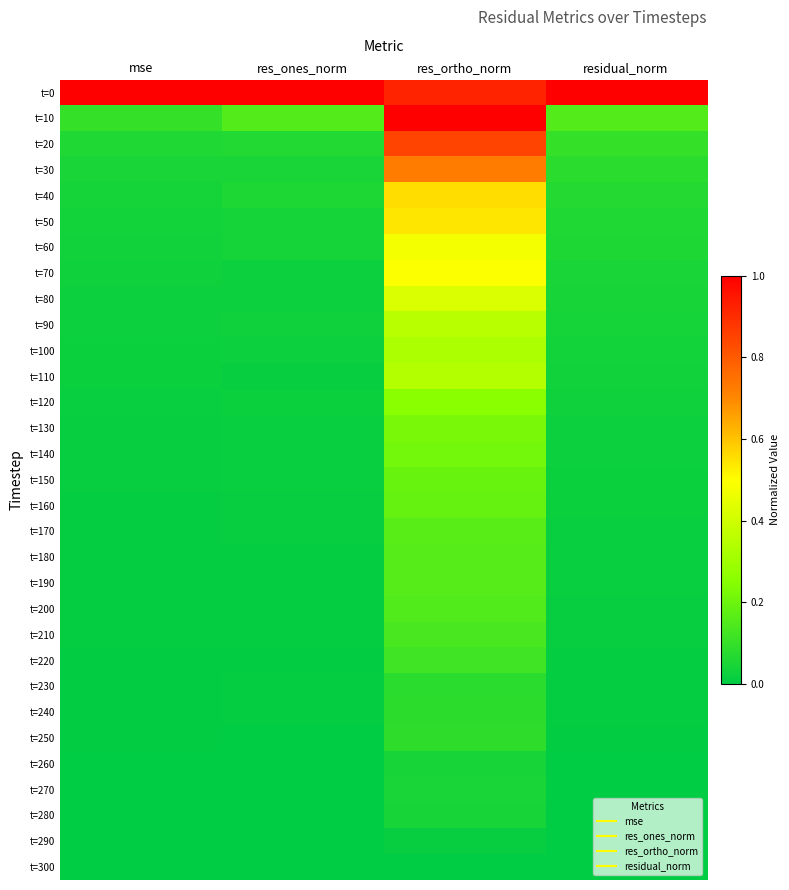

Reading right to left, extract all data points from this chart.

t=0: residual_norm=1.0	res_ortho_norm=0.9	res_ones_norm=1.0	mse=1.0
t=10: residual_norm=0.2	res_ortho_norm=1.0	res_ones_norm=0.2	mse=0.1
t=20: residual_norm=0.1	res_ortho_norm=0.9	res_ones_norm=0.1	mse=0.1
t=30: residual_norm=0.1	res_ortho_norm=0.7	res_ones_norm=0.1	mse=0.0
t=40: residual_norm=0.1	res_ortho_norm=0.6	res_ones_norm=0.1	mse=0.0
t=50: residual_norm=0.1	res_ortho_norm=0.5	res_ones_norm=0.0	mse=0.0
t=60: residual_norm=0.1	res_ortho_norm=0.5	res_ones_norm=0.0	mse=0.0
t=70: residual_norm=0.1	res_ortho_norm=0.5	res_ones_norm=0.0	mse=0.0
t=80: residual_norm=0.0	res_ortho_norm=0.4	res_ones_norm=0.0	mse=0.0
t=90: residual_norm=0.0	res_ortho_norm=0.4	res_ones_norm=0.0	mse=0.0
t=100: residual_norm=0.0	res_ortho_norm=0.3	res_ones_norm=0.0	mse=0.0
t=110: residual_norm=0.0	res_ortho_norm=0.3	res_ones_norm=0.0	mse=0.0
t=120: residual_norm=0.0	res_ortho_norm=0.3	res_ones_norm=0.0	mse=0.0
t=130: residual_norm=0.0	res_ortho_norm=0.2	res_ones_norm=0.0	mse=0.0
t=140: residual_norm=0.0	res_ortho_norm=0.2	res_ones_norm=0.0	mse=0.0
t=150: residual_norm=0.0	res_ortho_norm=0.2	res_ones_norm=0.0	mse=0.0
t=160: residual_norm=0.0	res_ortho_norm=0.2	res_ones_norm=0.0	mse=0.0
t=170: residual_norm=0.0	res_ortho_norm=0.2	res_ones_norm=0.0	mse=0.0
t=180: residual_norm=0.0	res_ortho_norm=0.2	res_ones_norm=0.0	mse=0.0
t=190: residual_norm=0.0	res_ortho_norm=0.2	res_ones_norm=0.0	mse=0.0
t=200: residual_norm=0.0	res_ortho_norm=0.1	res_ones_norm=0.0	mse=0.0
t=210: residual_norm=0.0	res_ortho_norm=0.1	res_ones_norm=0.0	mse=0.0
t=220: residual_norm=0.0	res_ortho_norm=0.1	res_ones_norm=0.0	mse=0.0
t=230: residual_norm=0.0	res_ortho_norm=0.1	res_ones_norm=0.0	mse=0.0
t=240: residual_norm=0.0	res_ortho_norm=0.1	res_ones_norm=0.0	mse=0.0
t=250: residual_norm=0.0	res_ortho_norm=0.1	res_ones_norm=0.0	mse=0.0
t=260: residual_norm=0.0	res_ortho_norm=0.0	res_ones_norm=0.0	mse=0.0
t=270: residual_norm=0.0	res_ortho_norm=0.0	res_ones_norm=0.0	mse=0.0
t=280: residual_norm=0.0	res_ortho_norm=0.0	res_ones_norm=0.0	mse=0.0
t=290: residual_norm=0.0	res_ortho_norm=0.0	res_ones_norm=0.0	mse=0.0
t=300: residual_norm=0.0	res_ortho_norm=0.0	res_ones_norm=0.0	mse=0.0